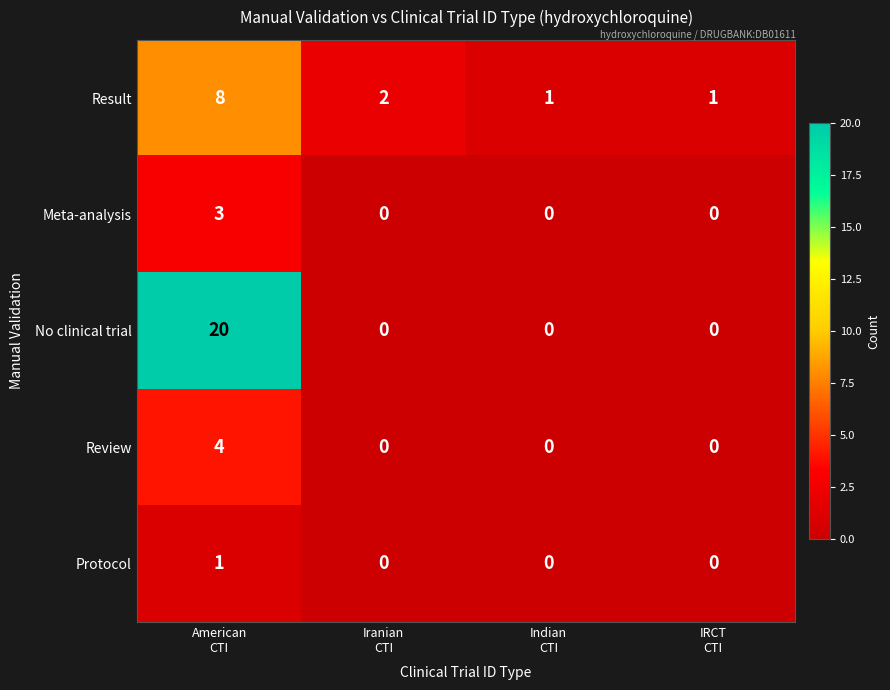

List the series in order of their peak value, lowest first.

Protocol, Meta-analysis, Review, Result, No clinical trial